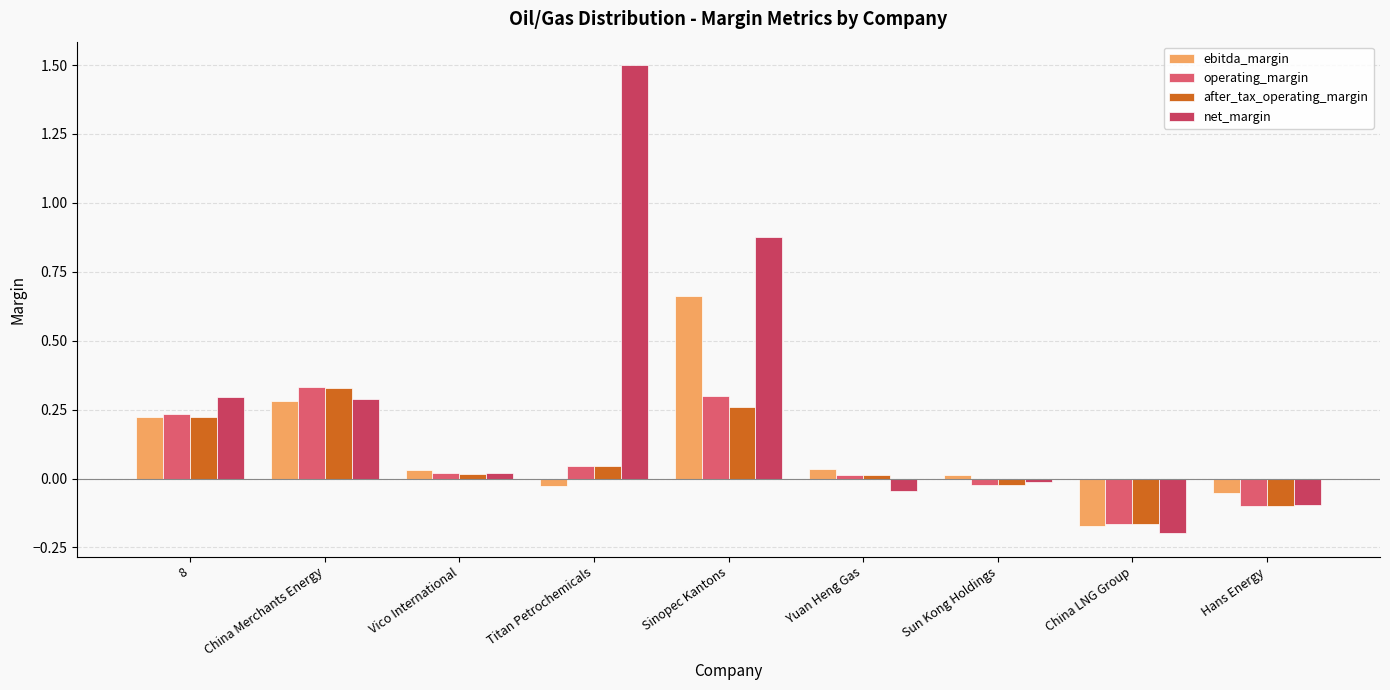

Is it true that ebitda_margin equals 0.2 at 8?

True